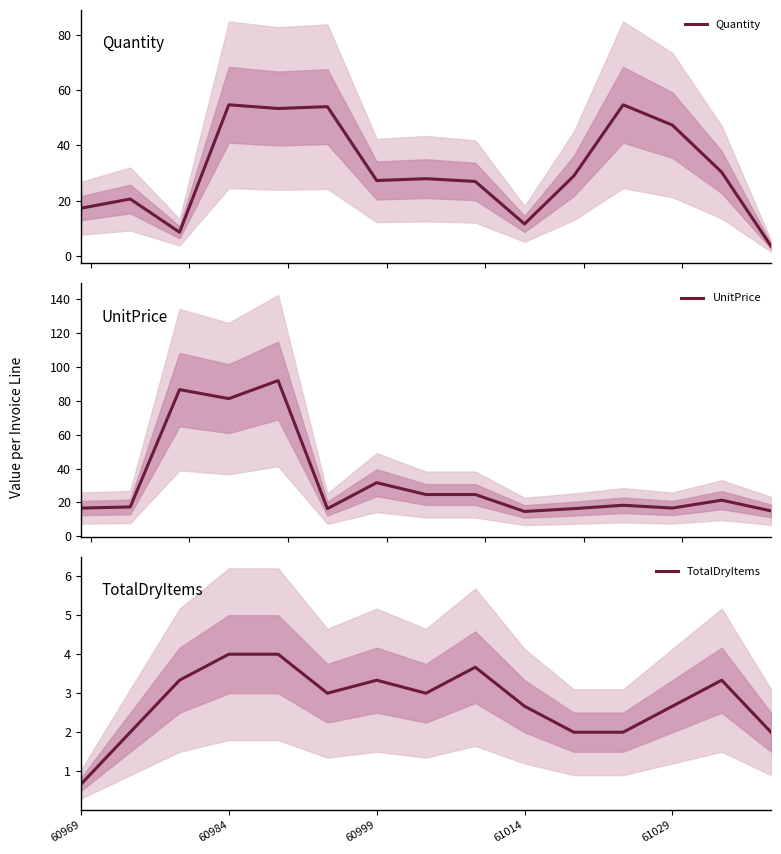

Which category has the lowest value in the TotalDryItems series?

60969